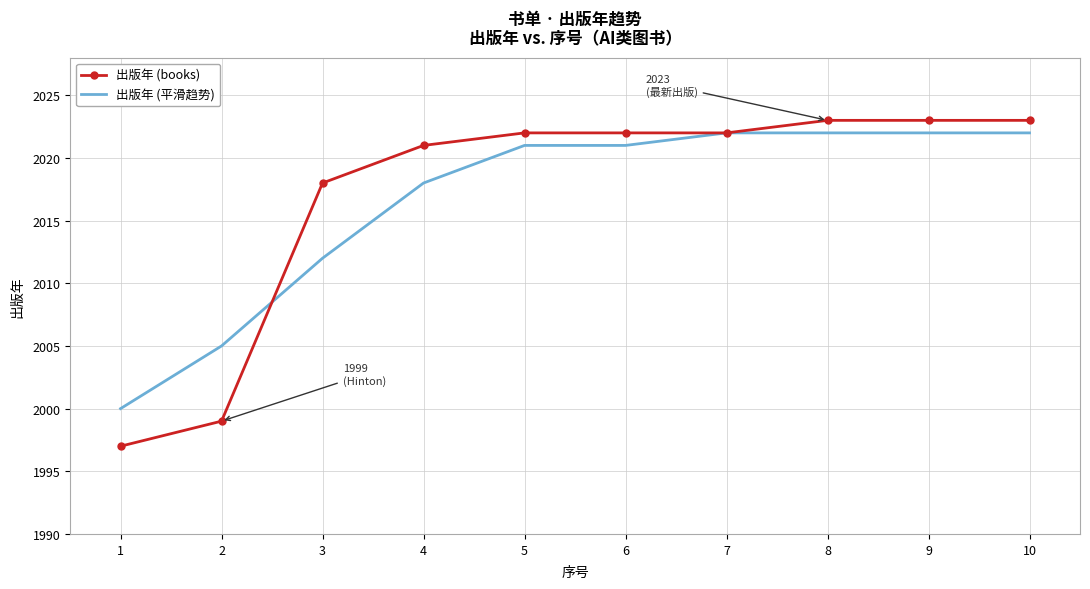

At 2, list the series in order from largest to smallest.

出版年 (平滑趋势), 出版年 (books)